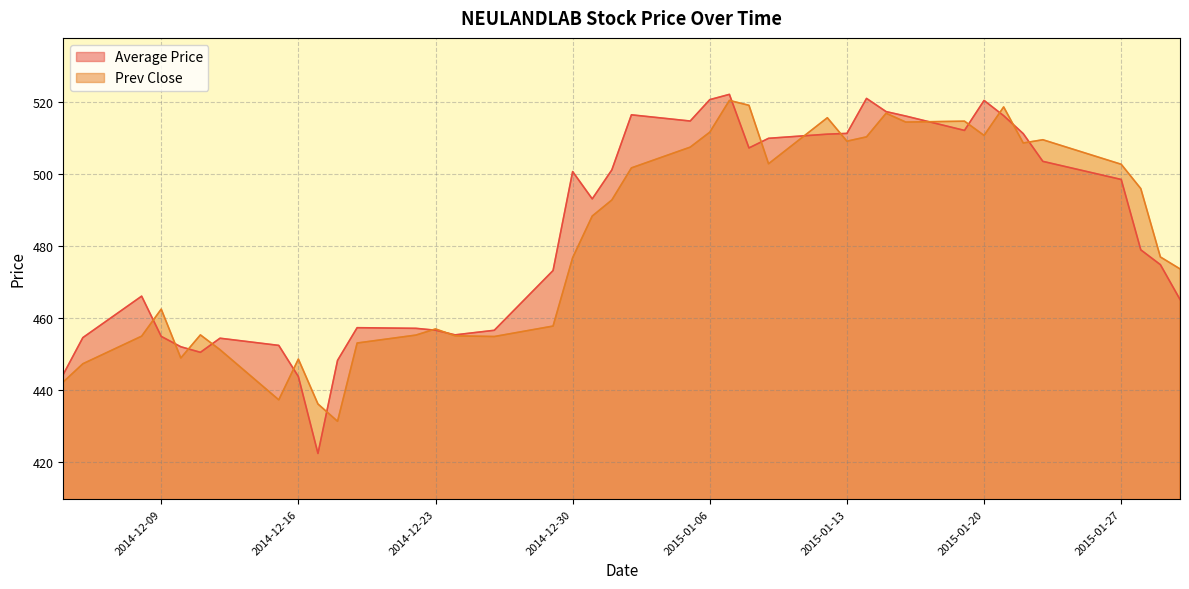

What is the difference between the maximum and minimum values in the Prev Close series?

89.0